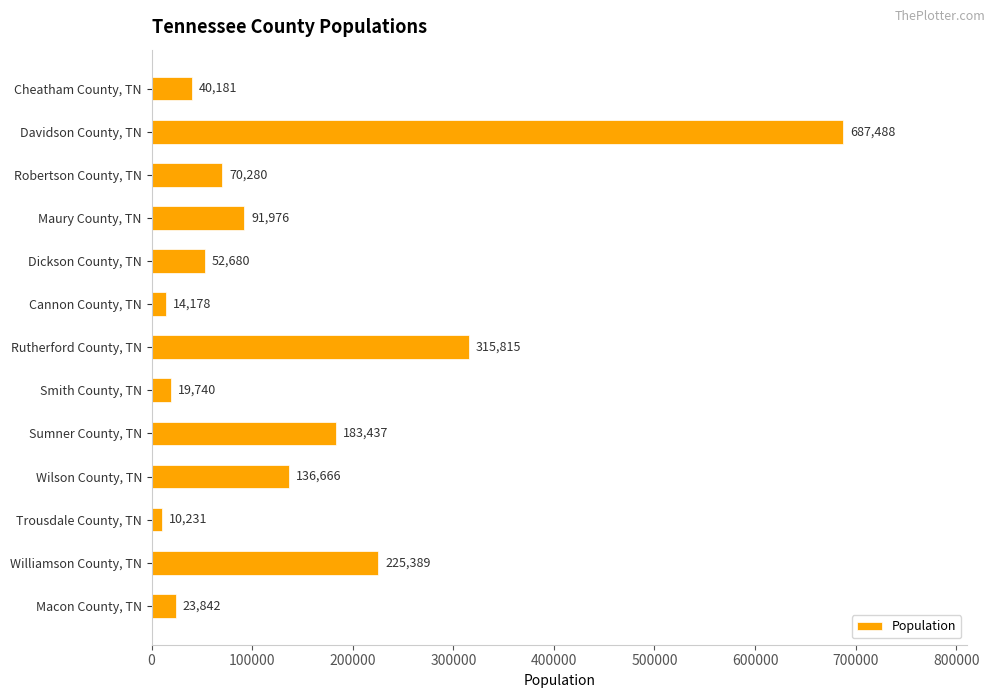

What is the difference between the maximum and minimum values?

677257